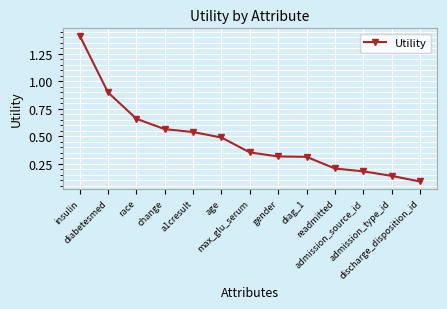

What is the difference between the maximum and minimum values?

1.3